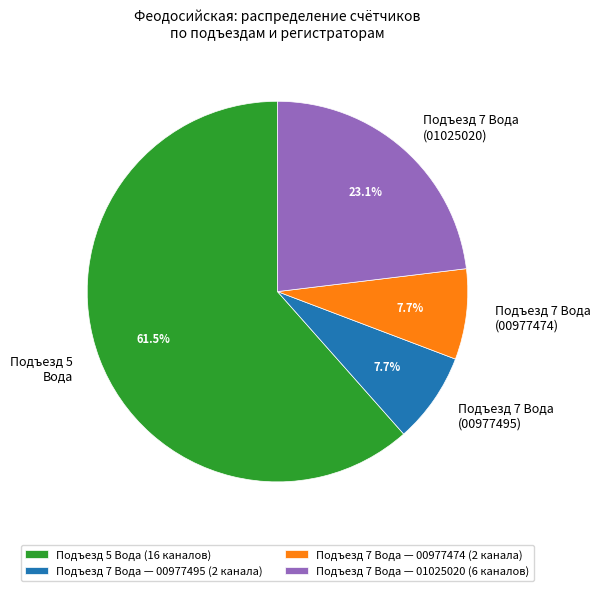

What is the ratio of the value at Подъезд 7 Вода (00977474) to the value at Подъезд 7 Вода (01025020)?

0.3